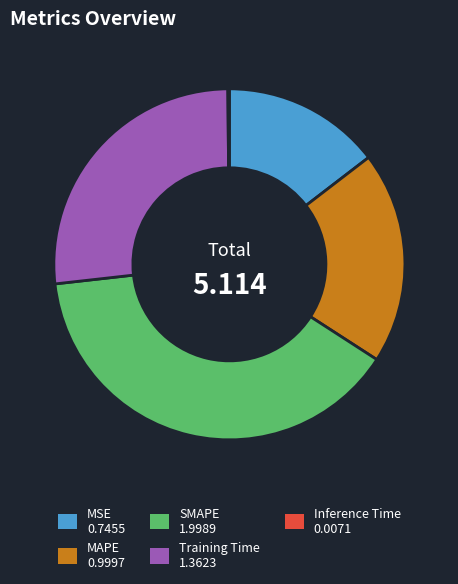

Is there a majority slice in this chart?

No